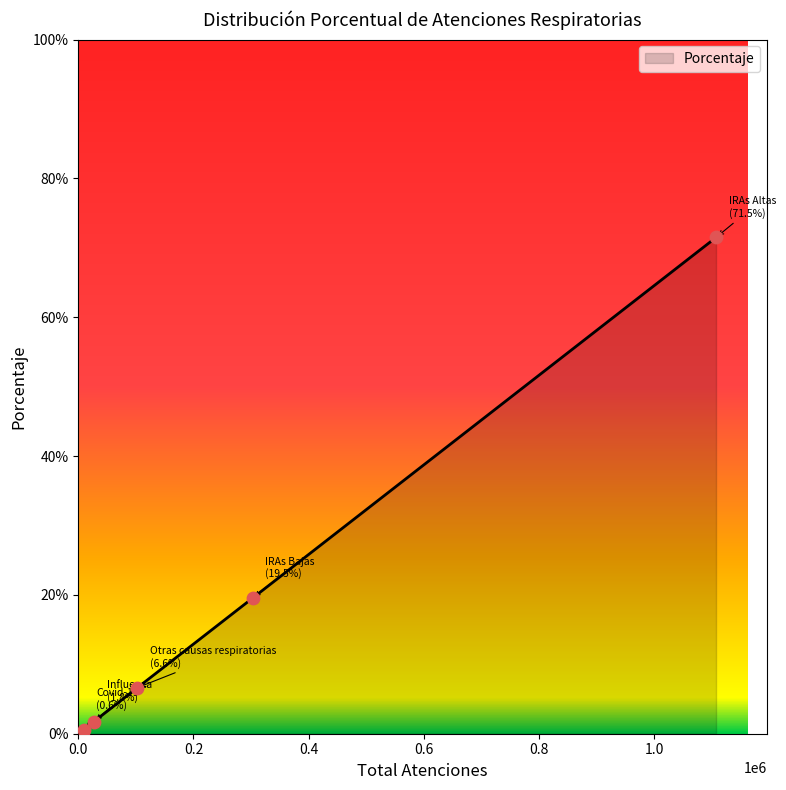

What is the average value?

20.0